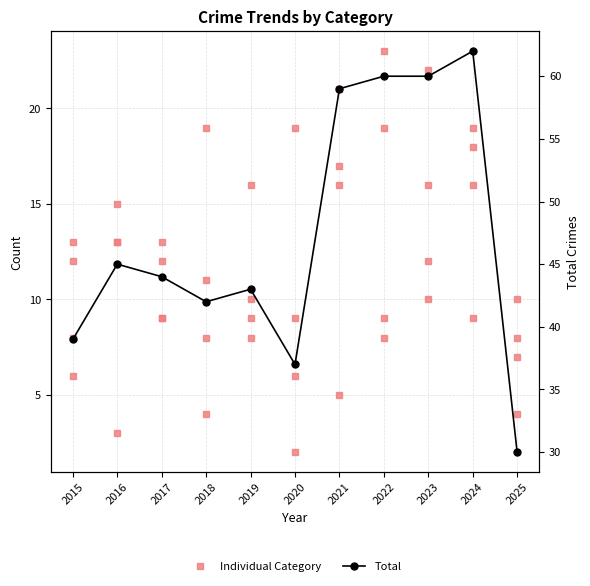

True or false: Total has more than 2 points higher than both neighbors.

True